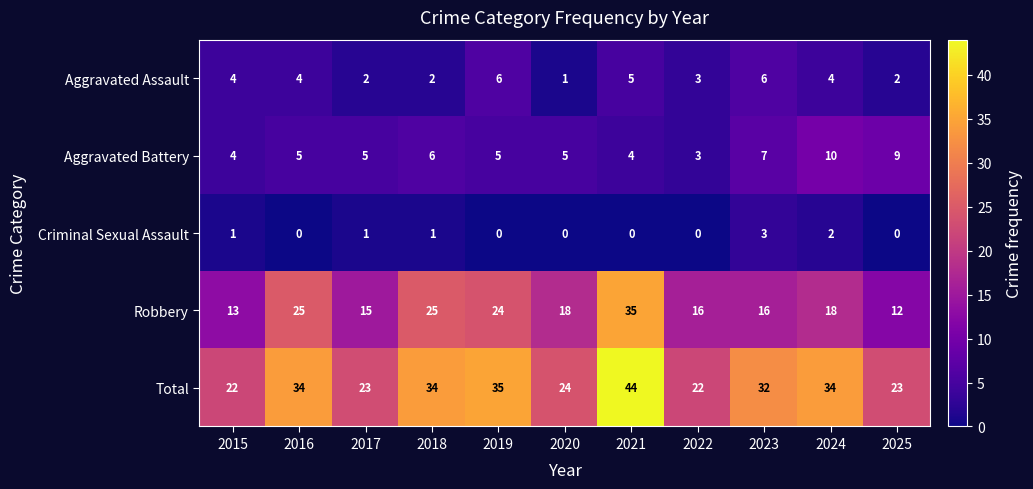

What is the spread (max minus min) of values at 2017?

22